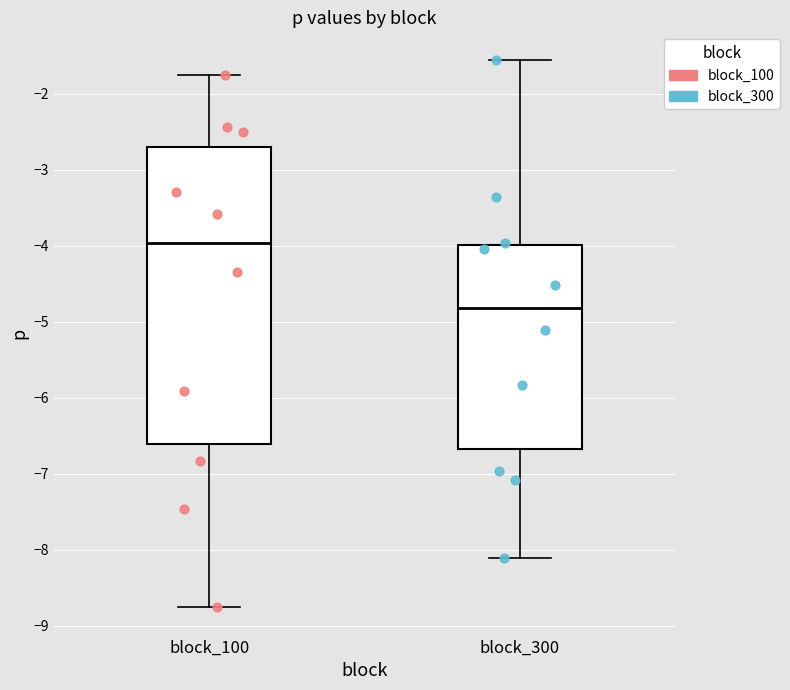

Reading left to right, read every box against the y-axis: the position of its median line, the range the box covers, and the ends of its whiskers. The values are not printed on the chart, so give them approximately, as read against the axis.

block_100: median -4.0, box -6.6 to -2.7, whiskers -8.8 to -1.8
block_300: median -4.8, box -6.7 to -4.0, whiskers -8.1 to -1.6